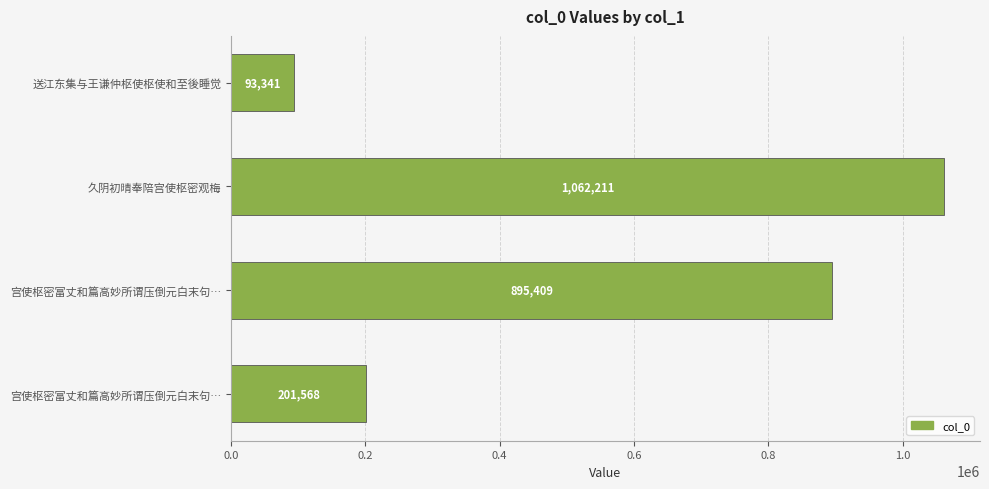

Which category has the highest value across all series?

久阴初晴奉陪宫使枢密观梅